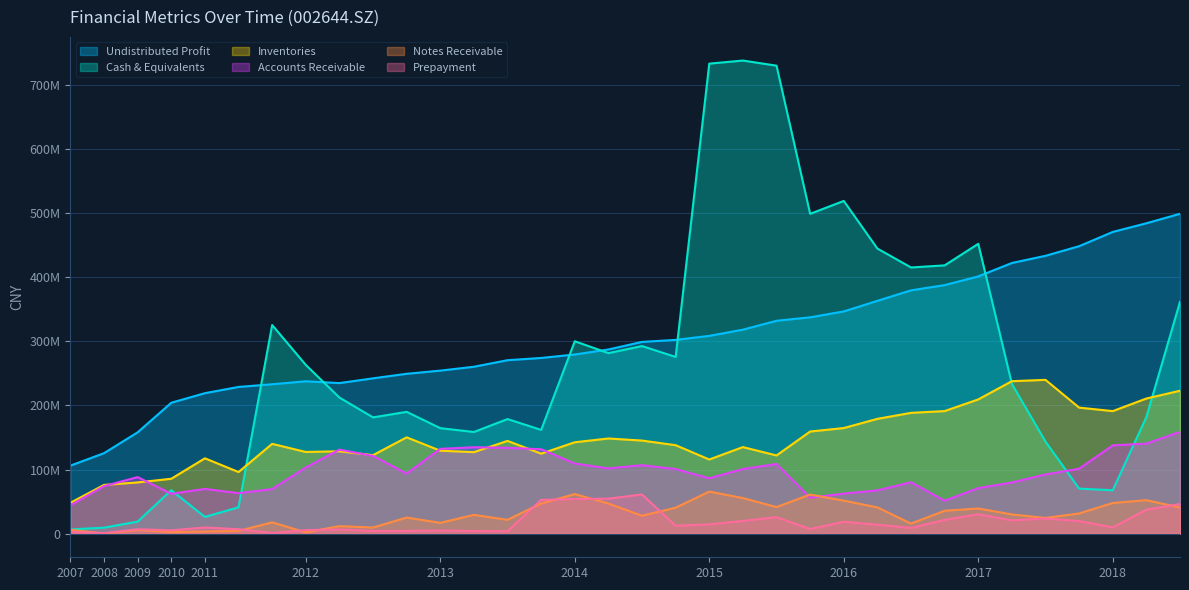

At which category is the sum across all series the highest?

20150630